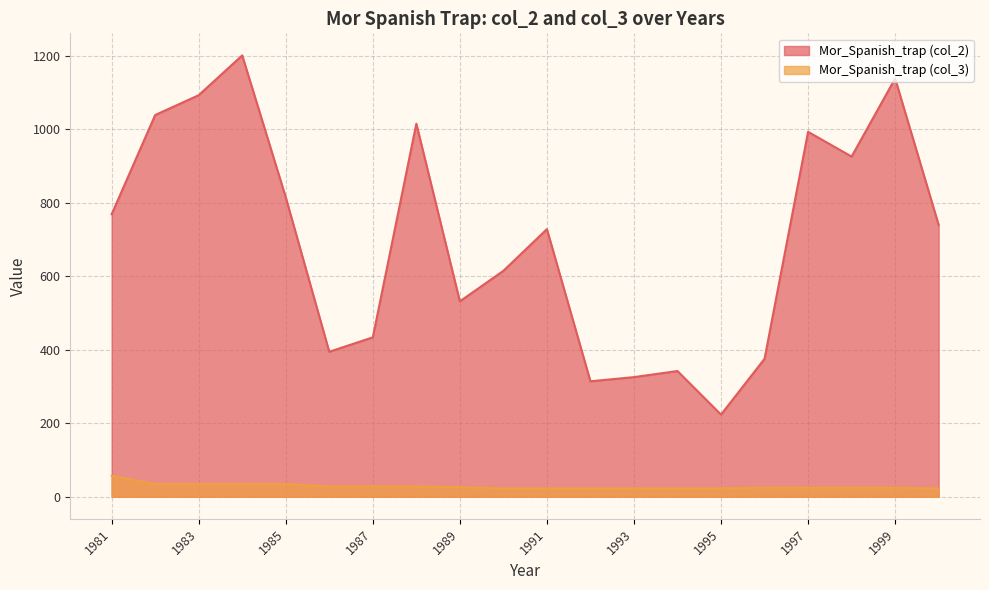

Count the number of data series in this chart.

2